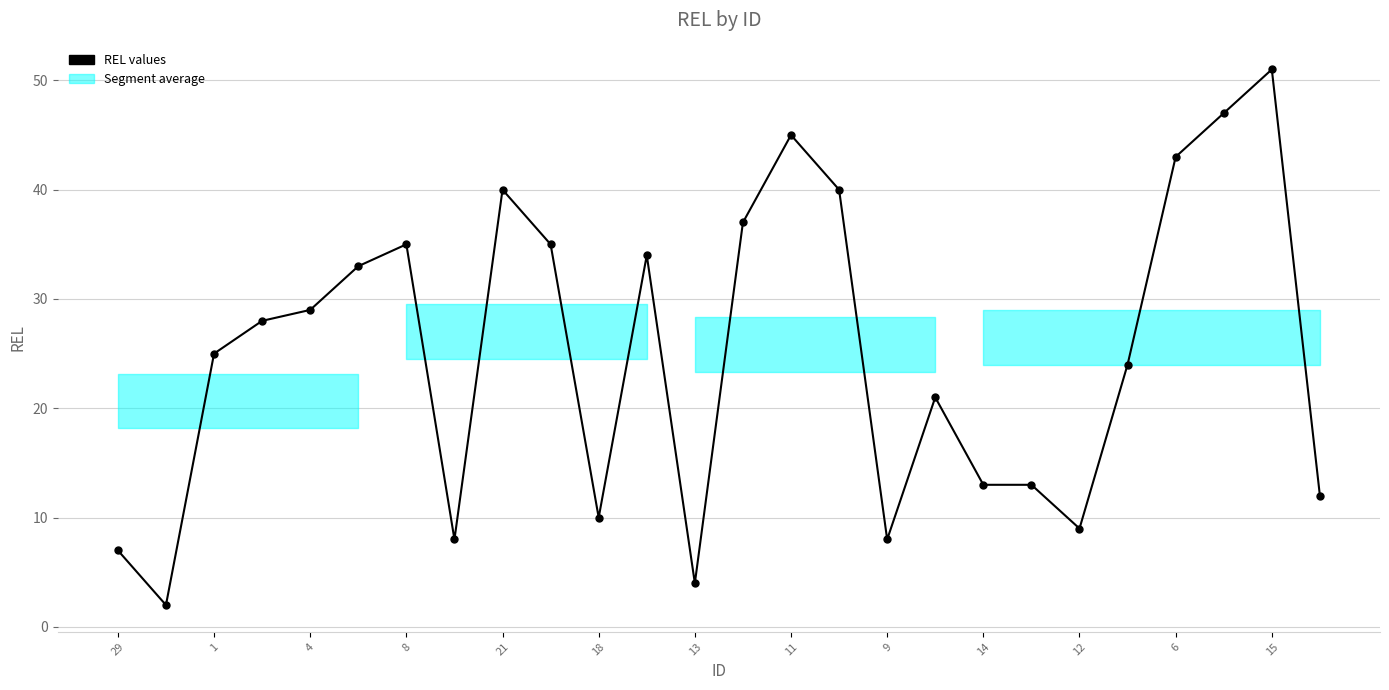

Count the number of categories in the chart.

26